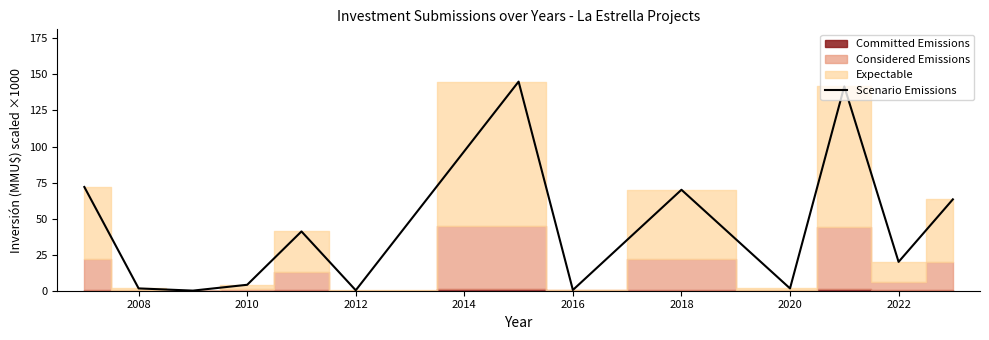

How many points are lower than both their immediate neighbors (excluding endpoints)?

5